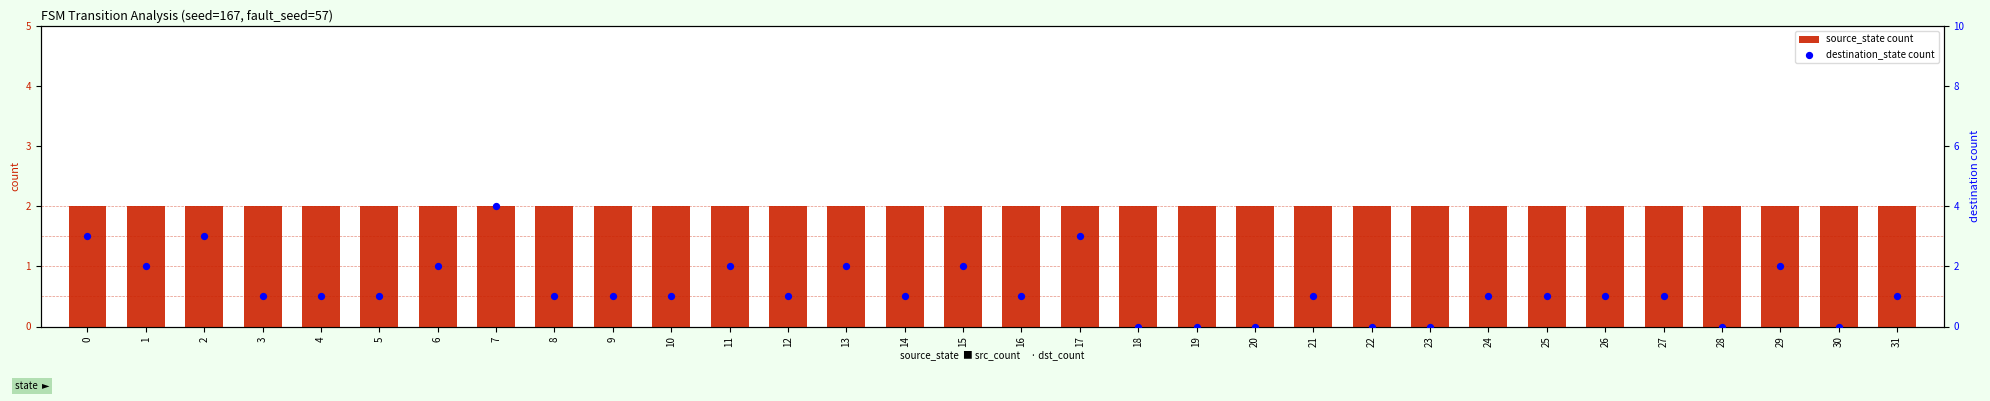

Is the value of source_state count at 10 greater than the value of destination_state count at 13?

No